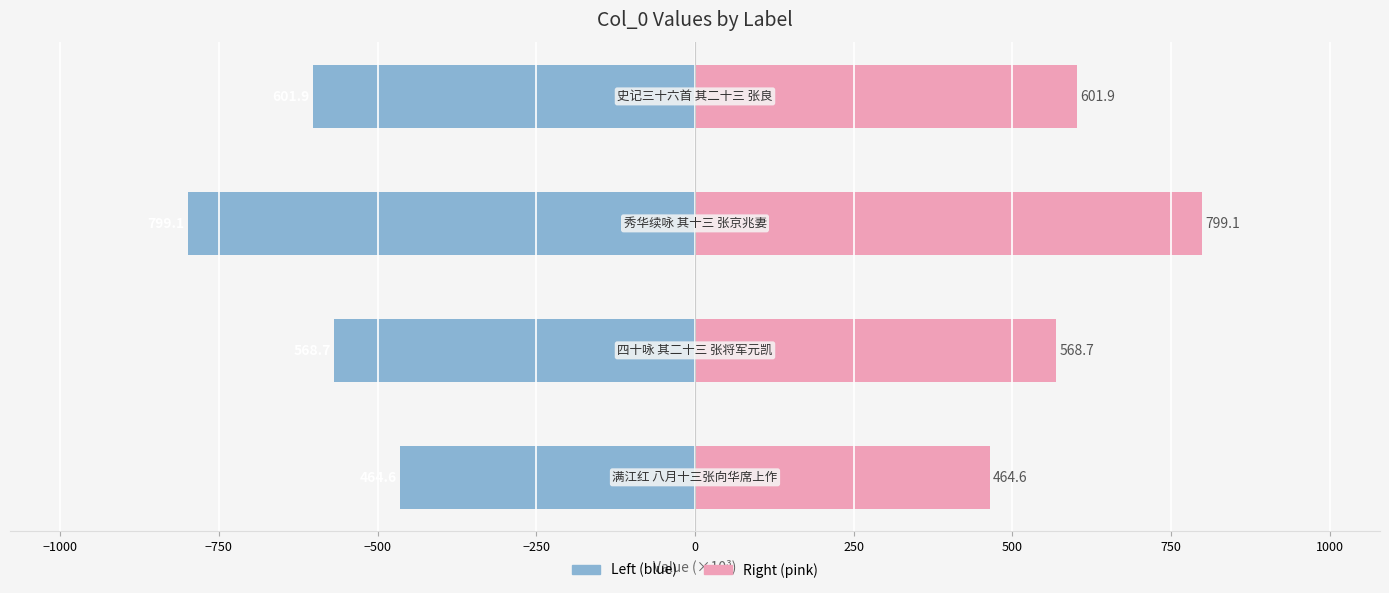

At how many categories does at least one series exceed 598?

2